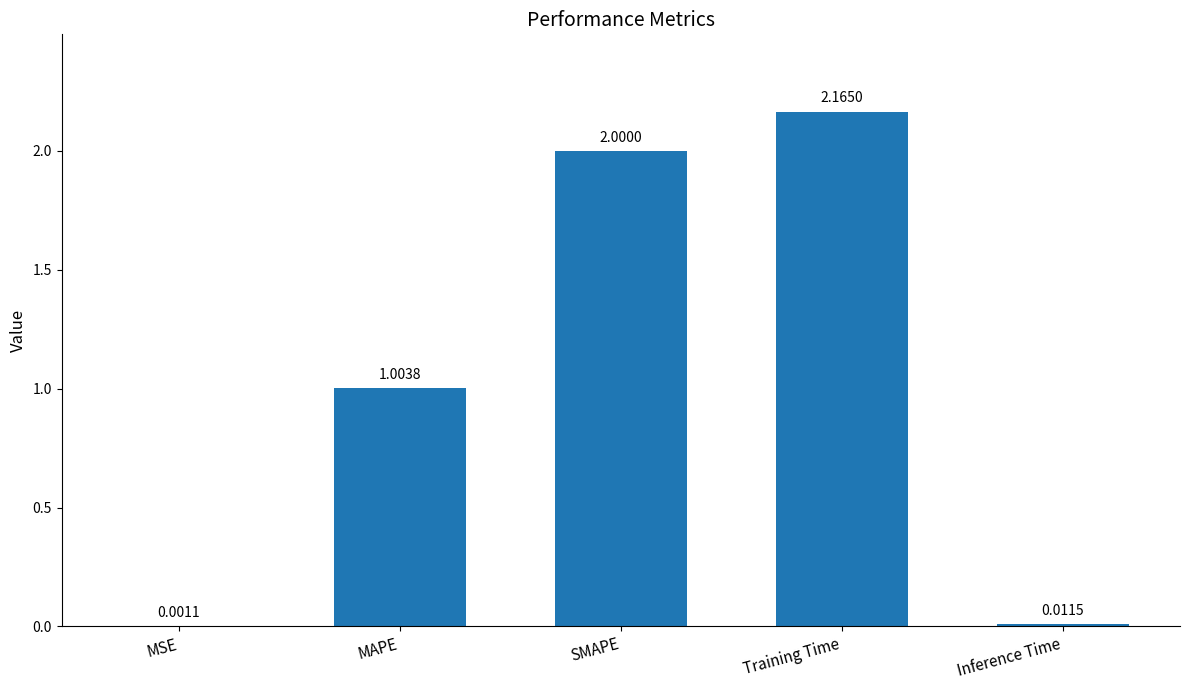

At which category does the chart reach its peak across all series?

Training Time